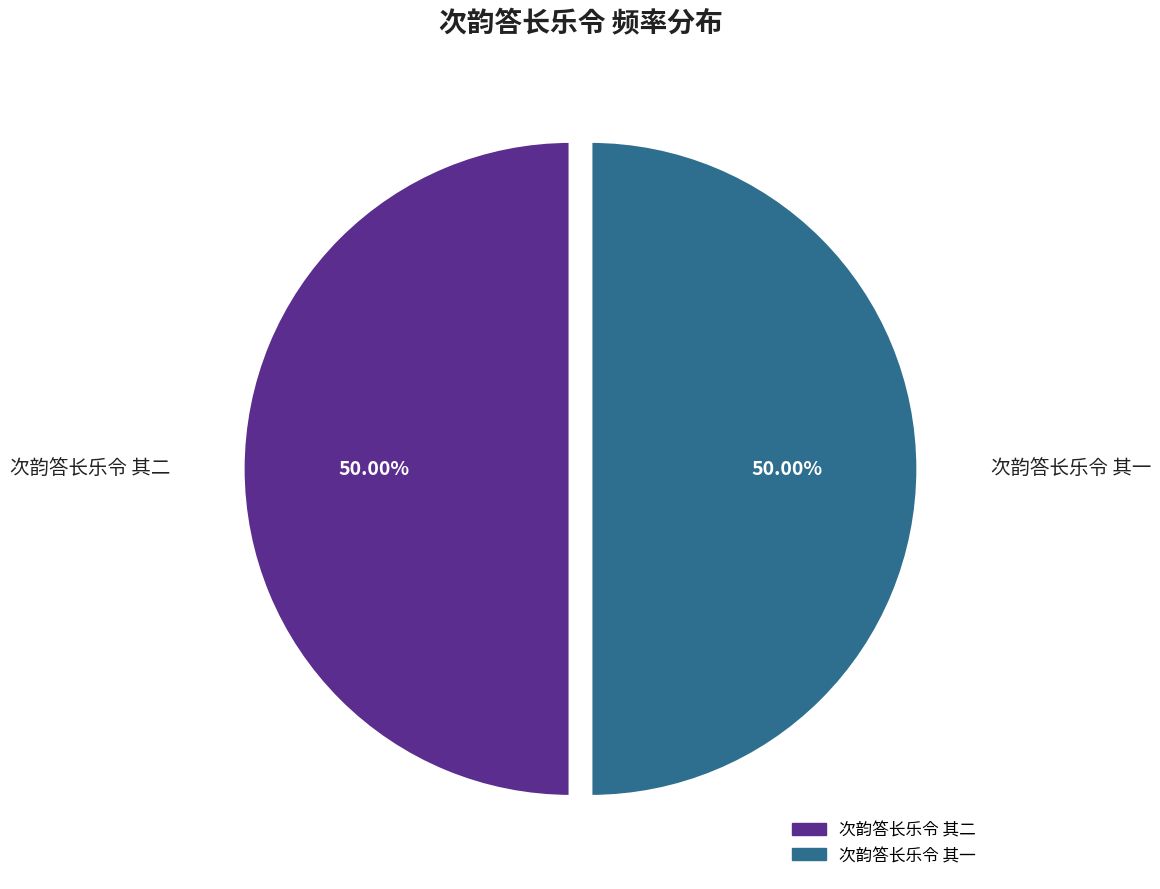

What is the ratio of the value at 次韵答长乐令 其一 to the value at 次韵答长乐令 其二?

1.0